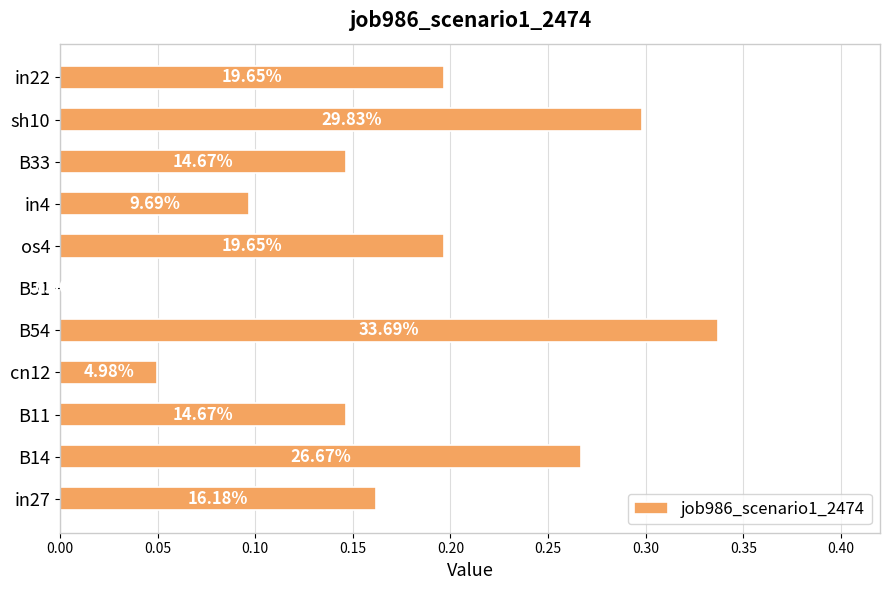

What is the average value?

0.2